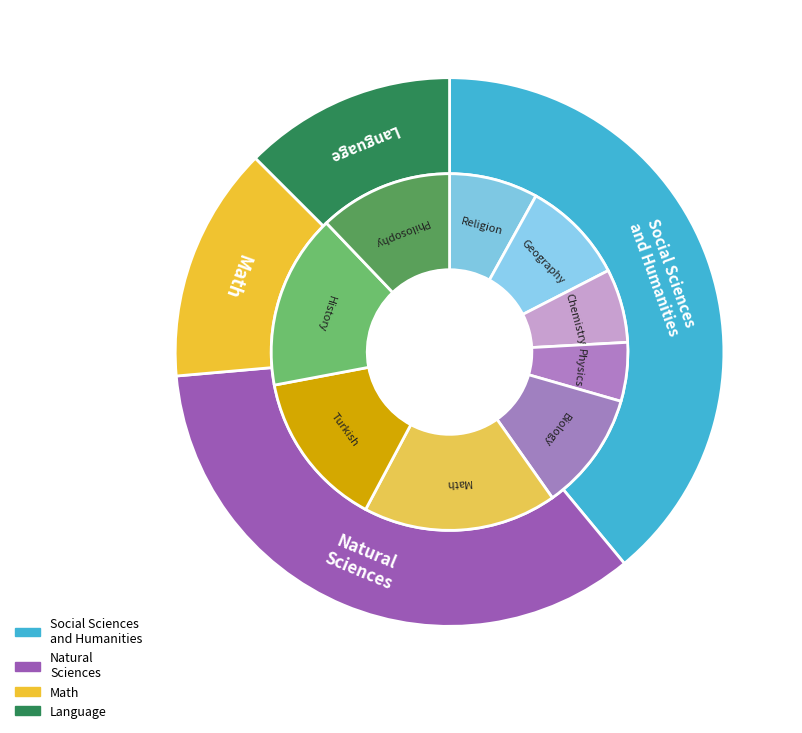

Does any single category account for the majority?

No